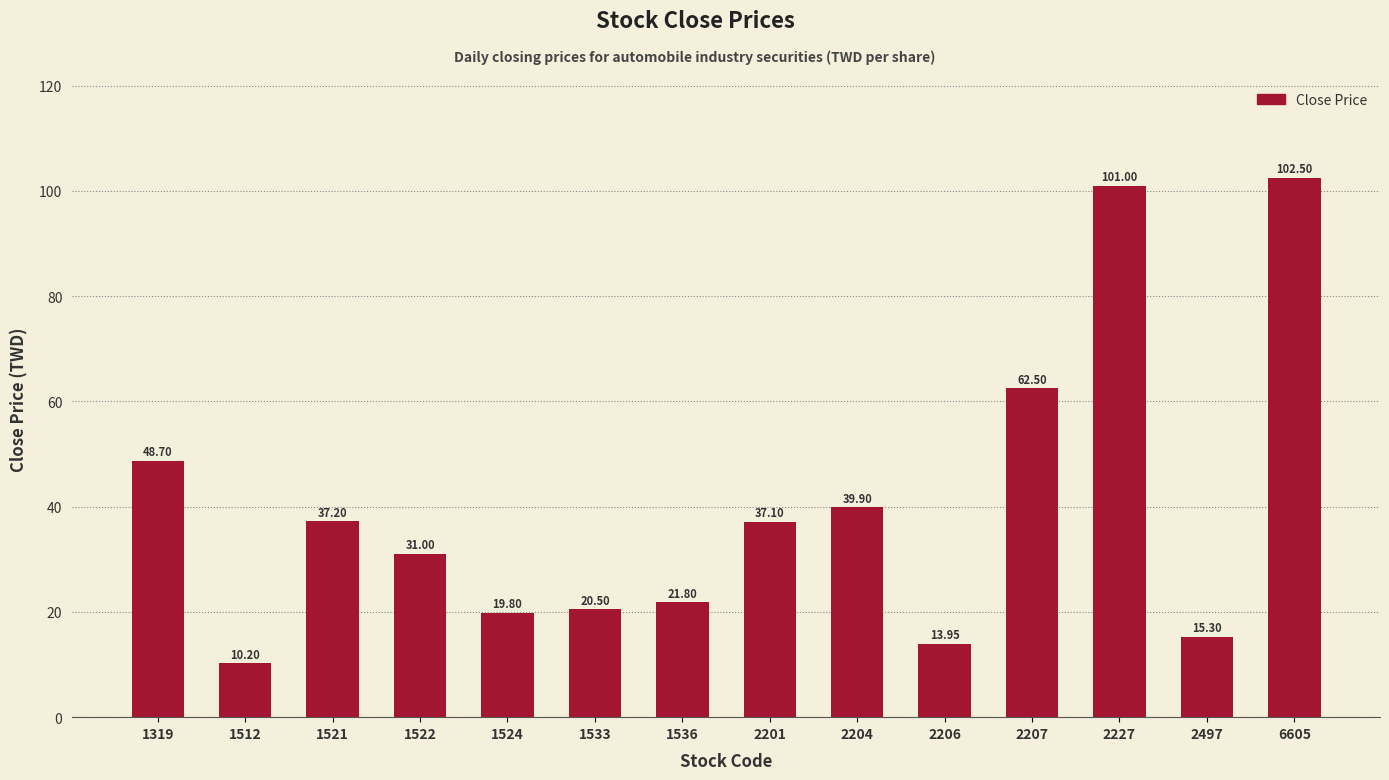

What is the difference between the maximum and minimum values?

92.3